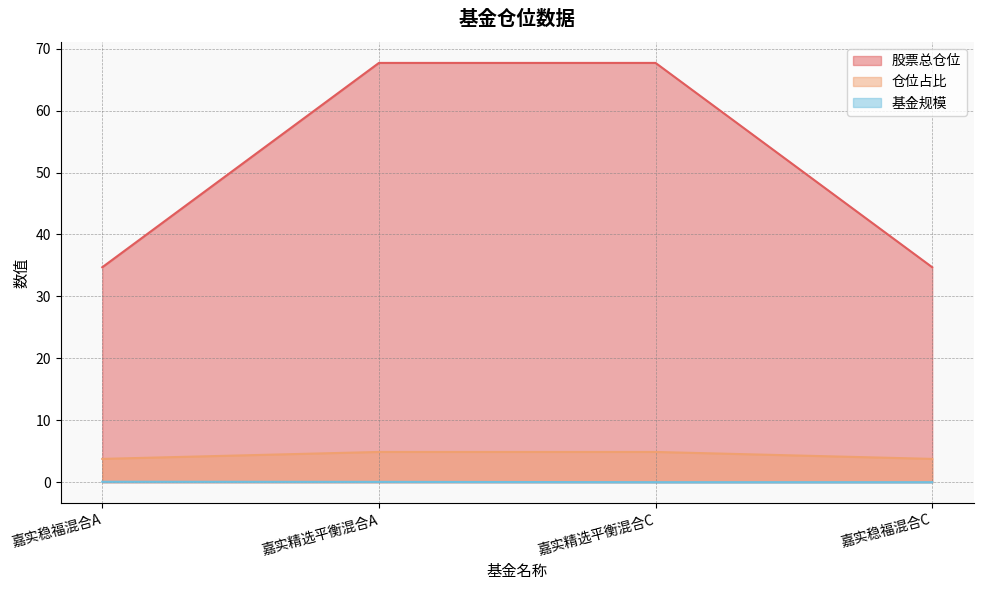

Count the number of data series in this chart.

3